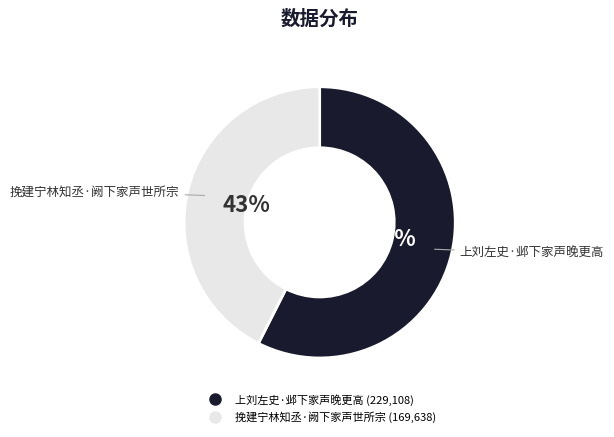

To the nearest percent, what portion does 挽建宁林知丞·阙下家声世所宗 represent?

43%